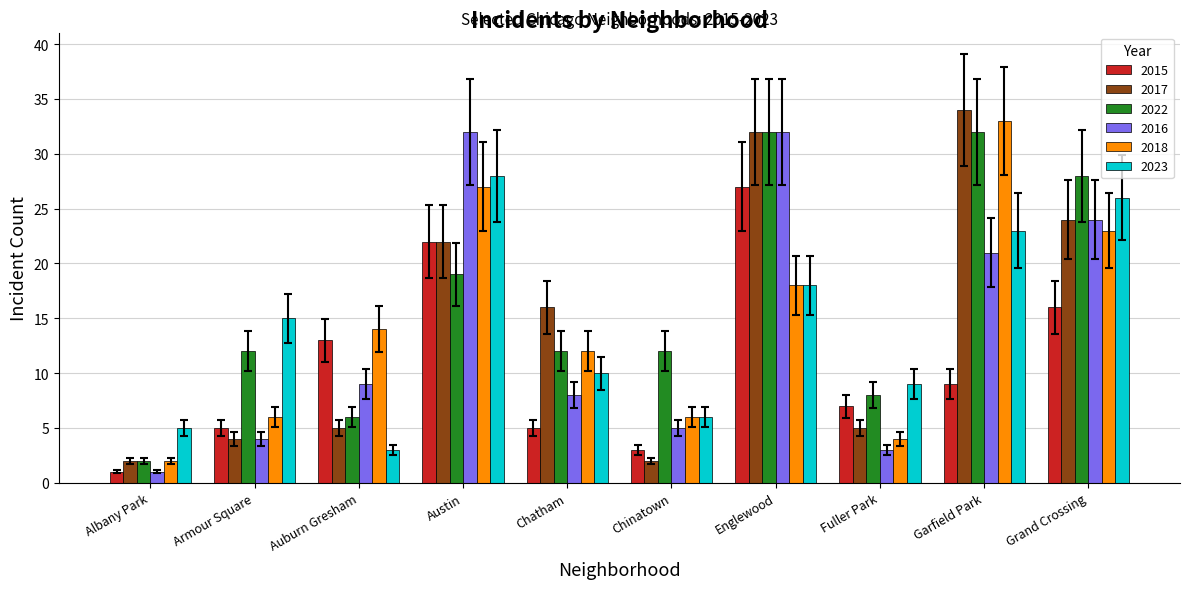

What position from the left is Englewood?

7